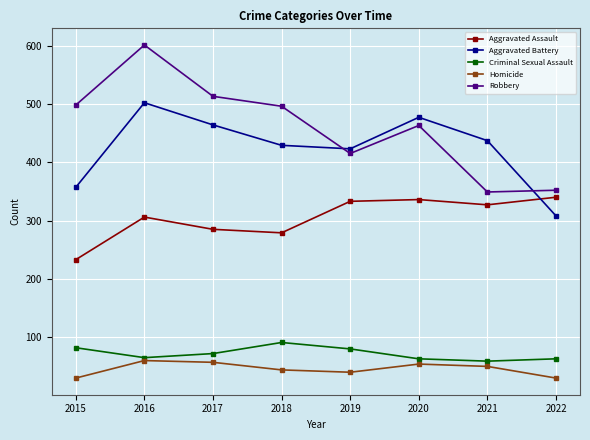

What is the value of the Aggravated Battery point at the 5th from the left?

423